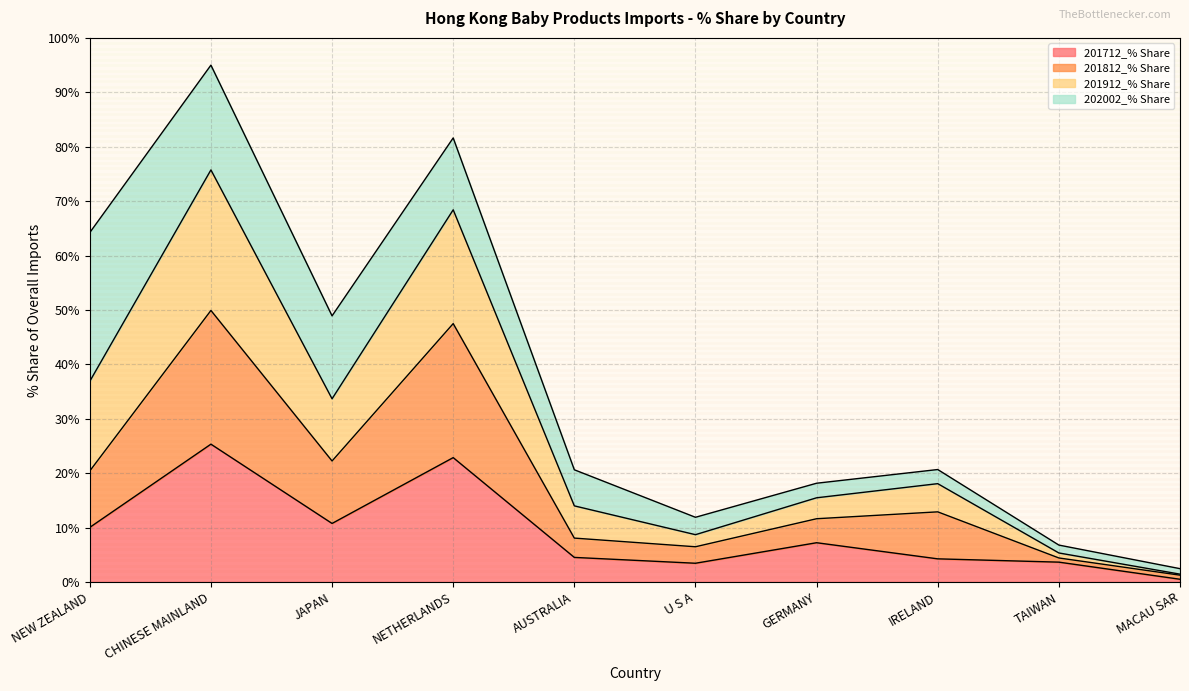

What is the highest value of the 201712_% Share series?

25.3